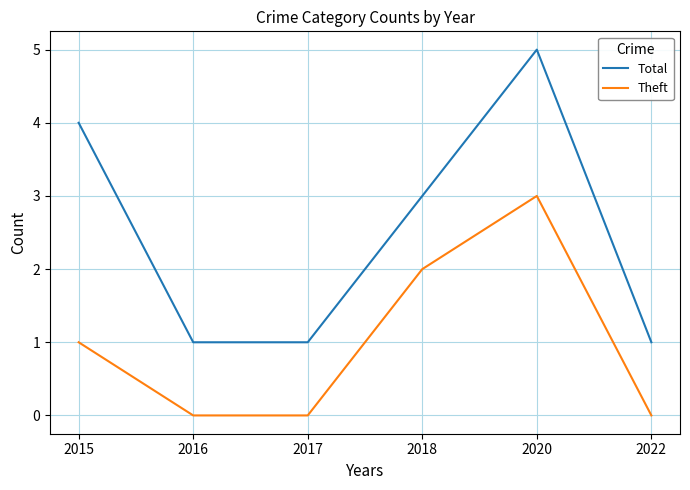

What is the greatest value displayed?

5